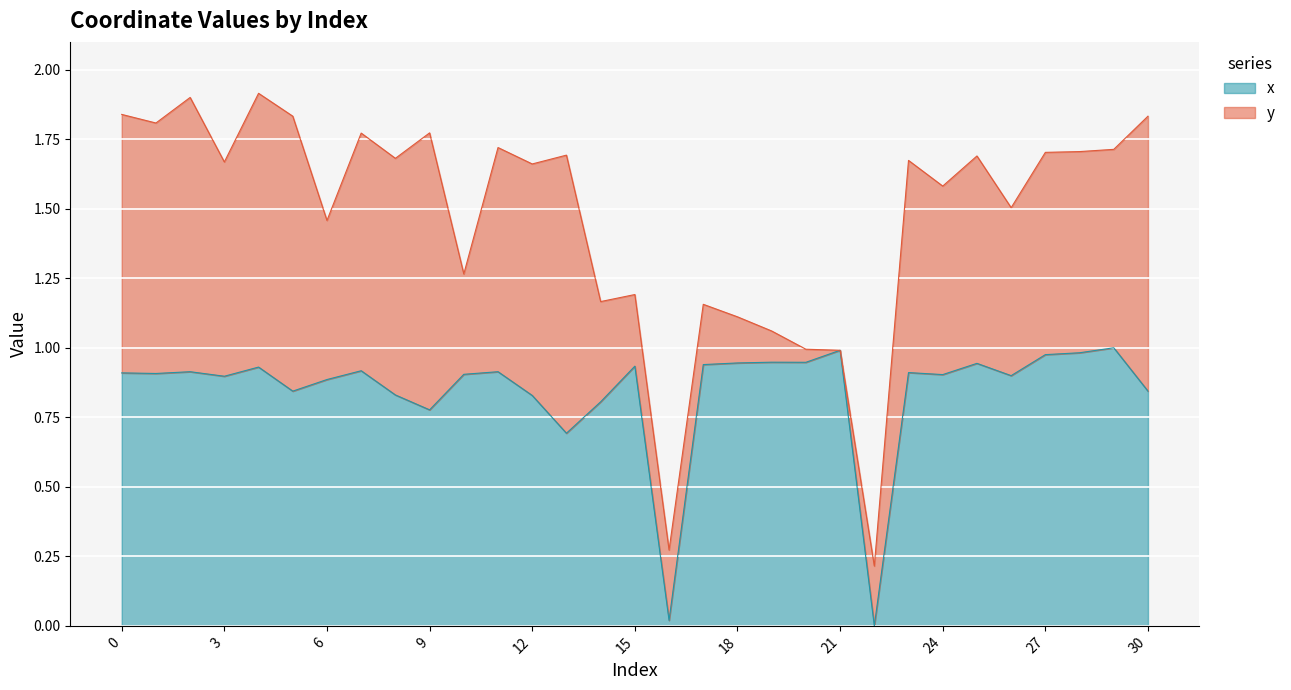

What is the difference between the second highest and second lowest values?

1.0